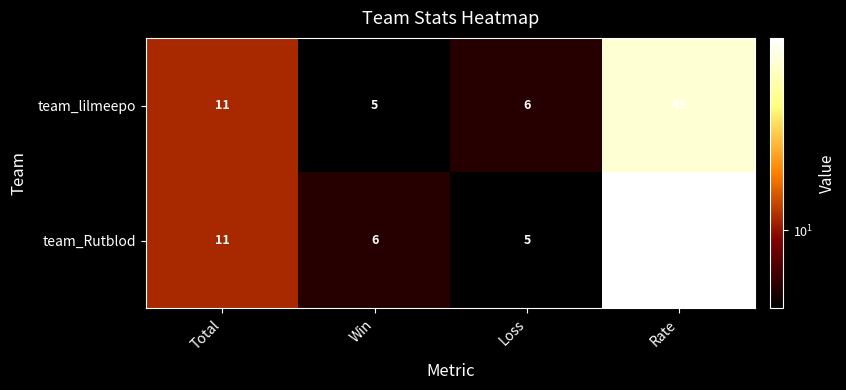

At which category is the sum across all series the highest?

Rate